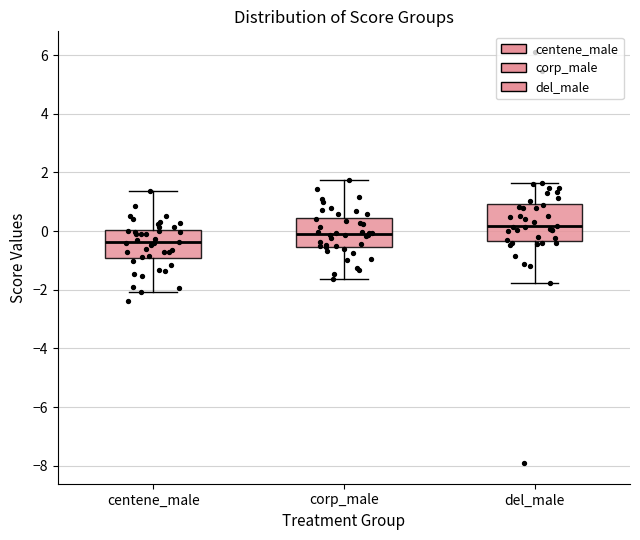

Where is the upper edge of the box for corp_male on the y-axis? The values are not printed on the chart, so give them approximately, as read against the axis.

0.4